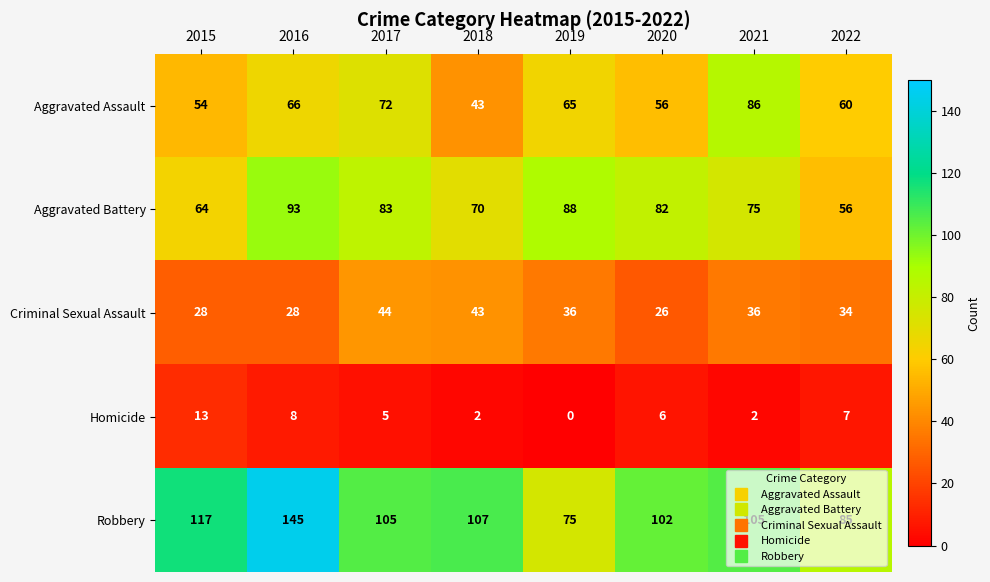

List the series in order of their peak value, highest first.

Robbery, Aggravated Battery, Aggravated Assault, Criminal Sexual Assault, Homicide